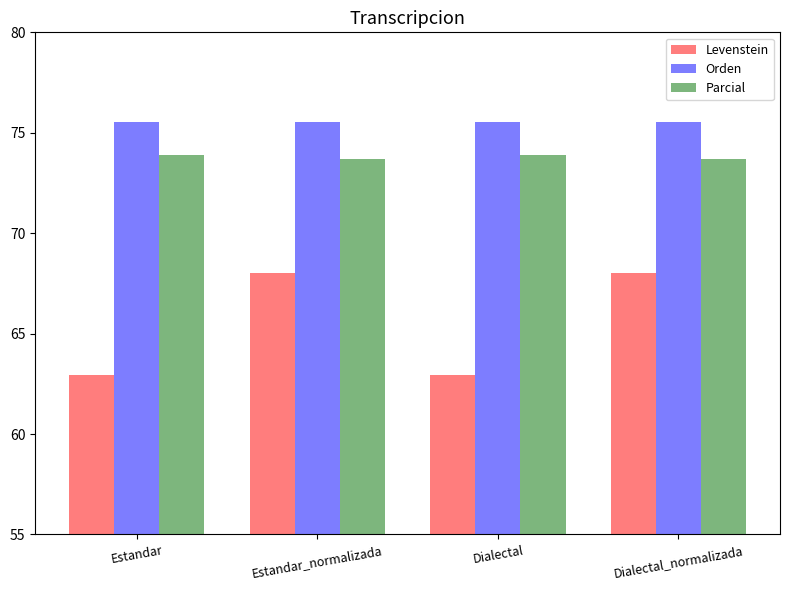

At how many categories does at least one series exceed 63?

4